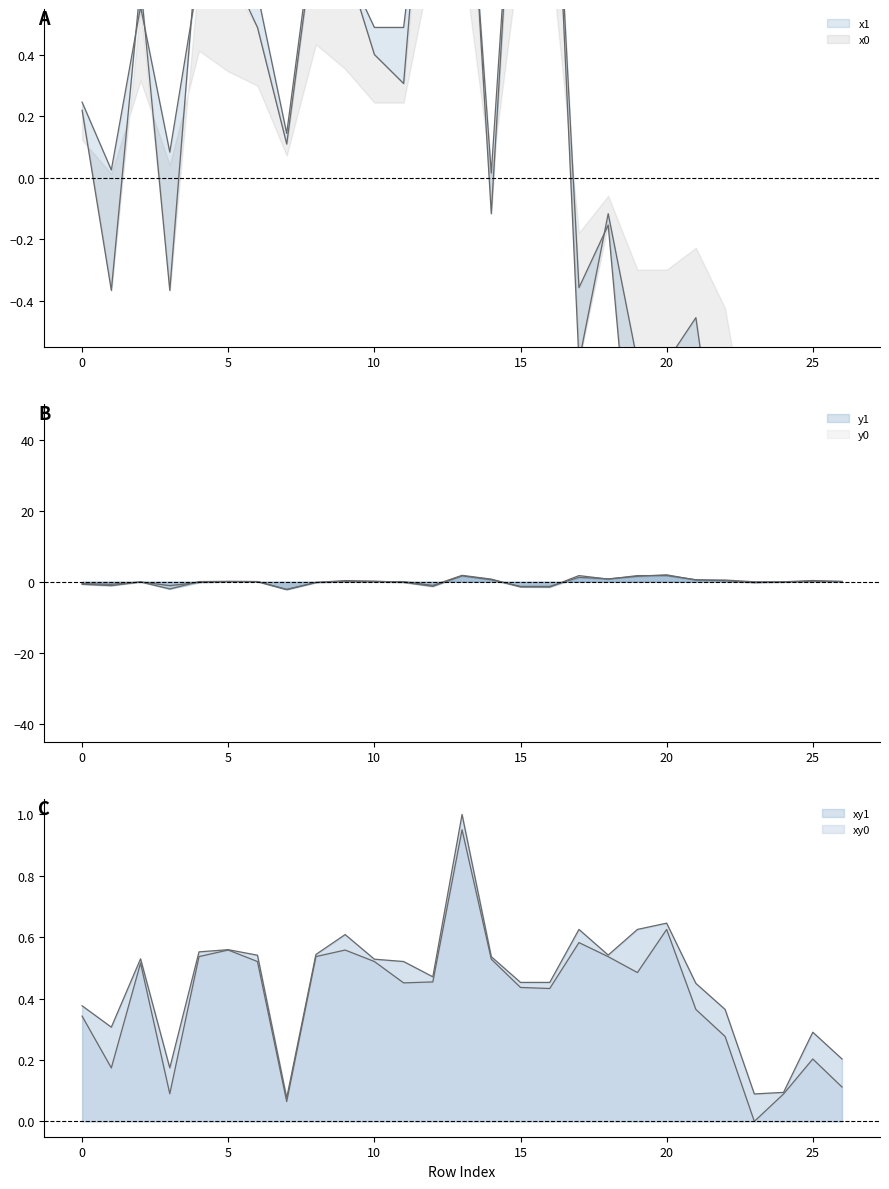

How many data points in y0 are above 0?

15